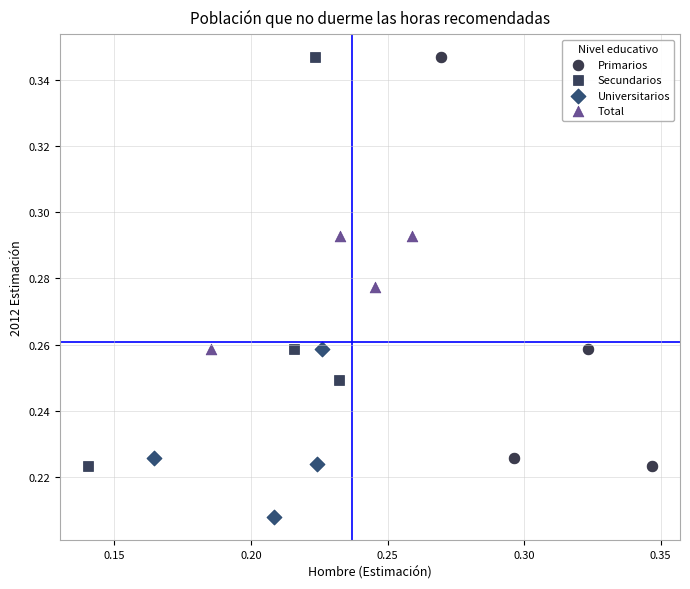

Which series reaches the minimum Y coordinate?

Universitarios